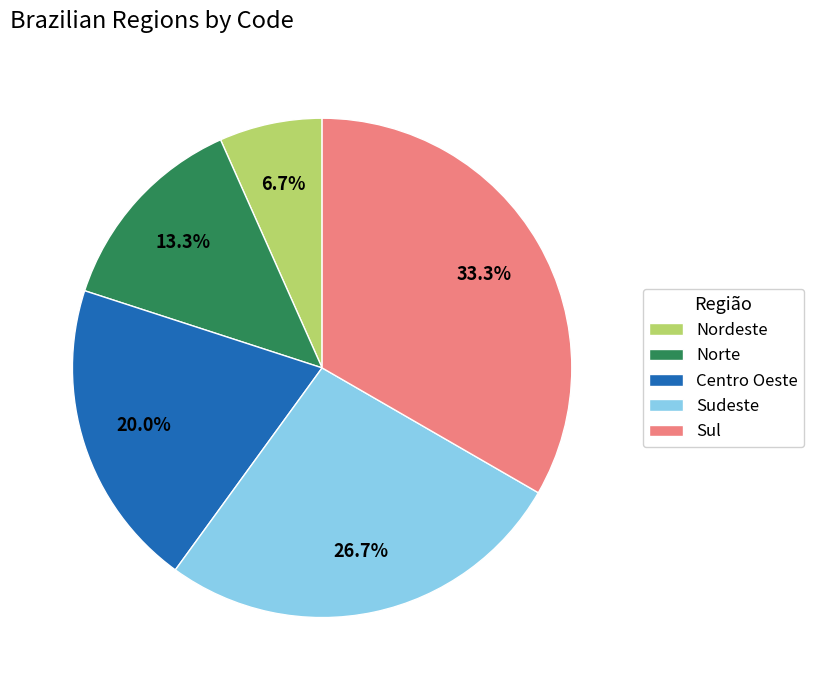

The Centro Oeste slice represents 20% of the pie. True or false?

True